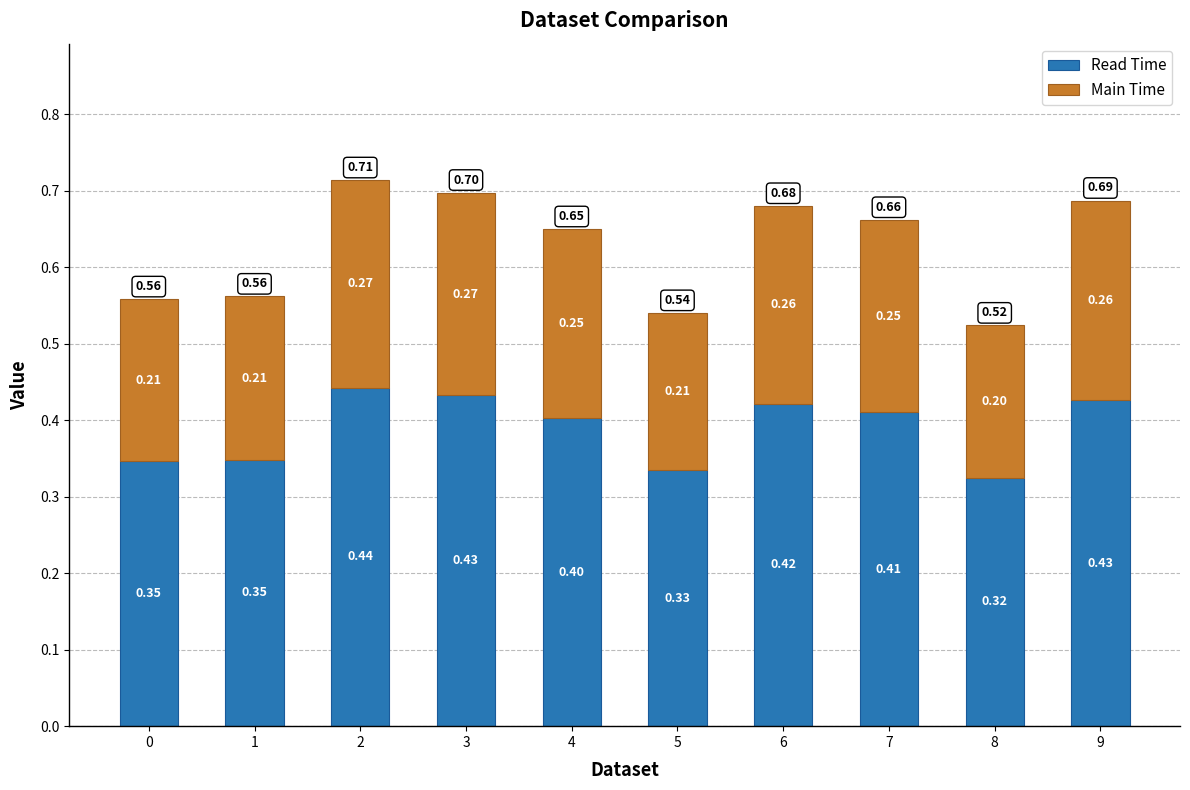

What is the average value of the Read Time series?

0.4